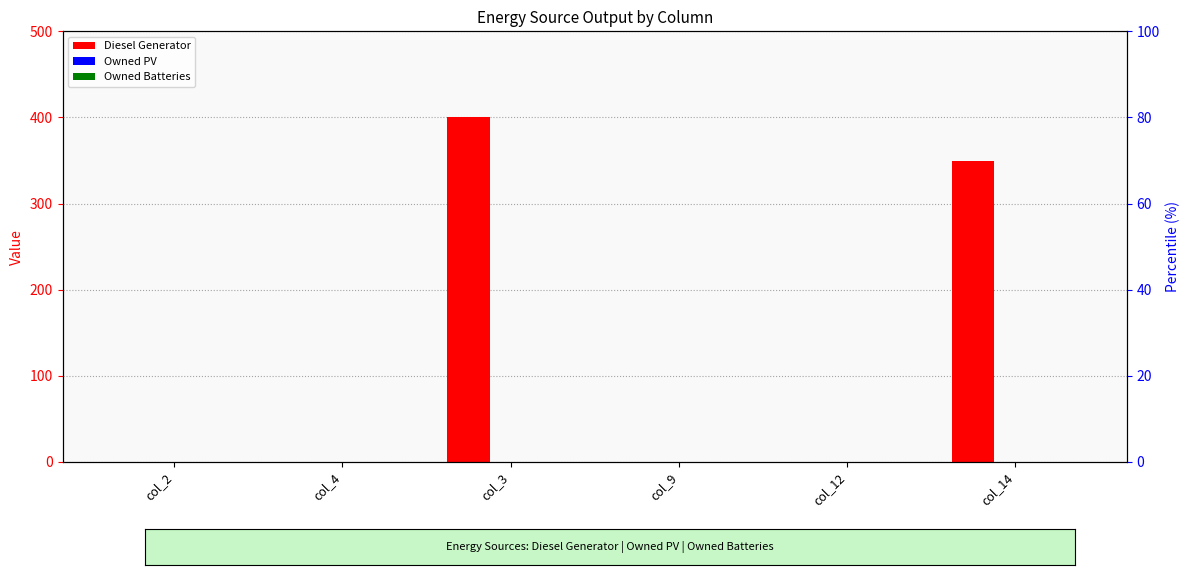

Which label corresponds to the largest value in the chart?

col_3